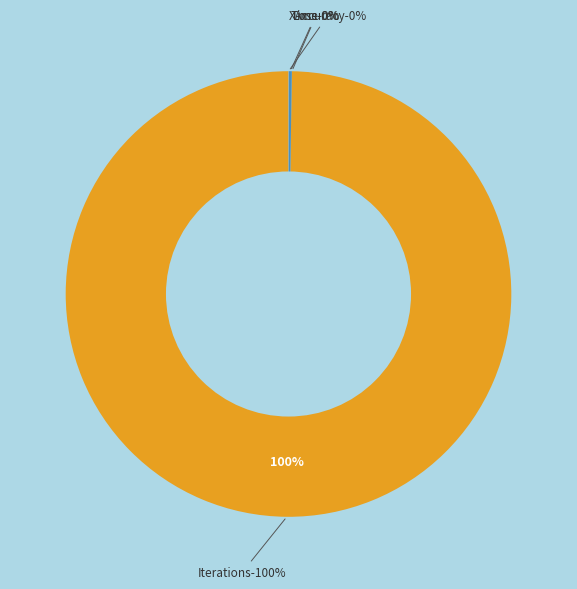

Does Time account for over 50% of the chart?

No